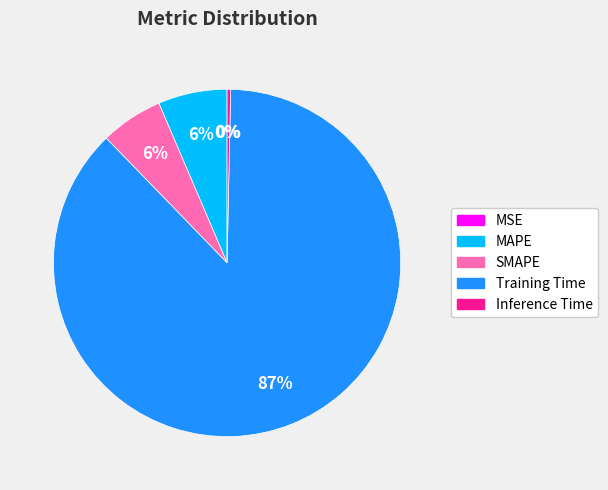

The Training Time slice represents 78% of the pie. True or false?

False